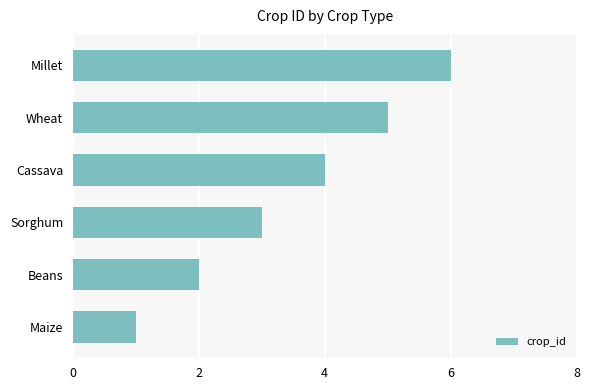

List the labels in order of value, largest first.

Millet, Wheat, Cassava, Sorghum, Beans, Maize